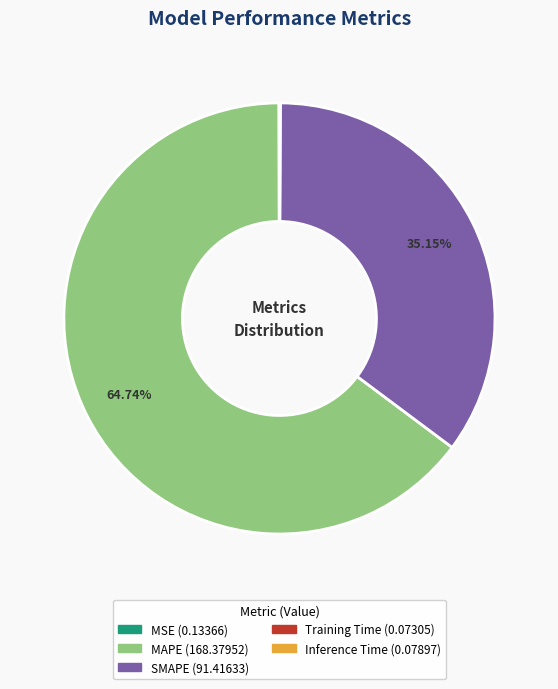

Which slice is the largest?

MAPE